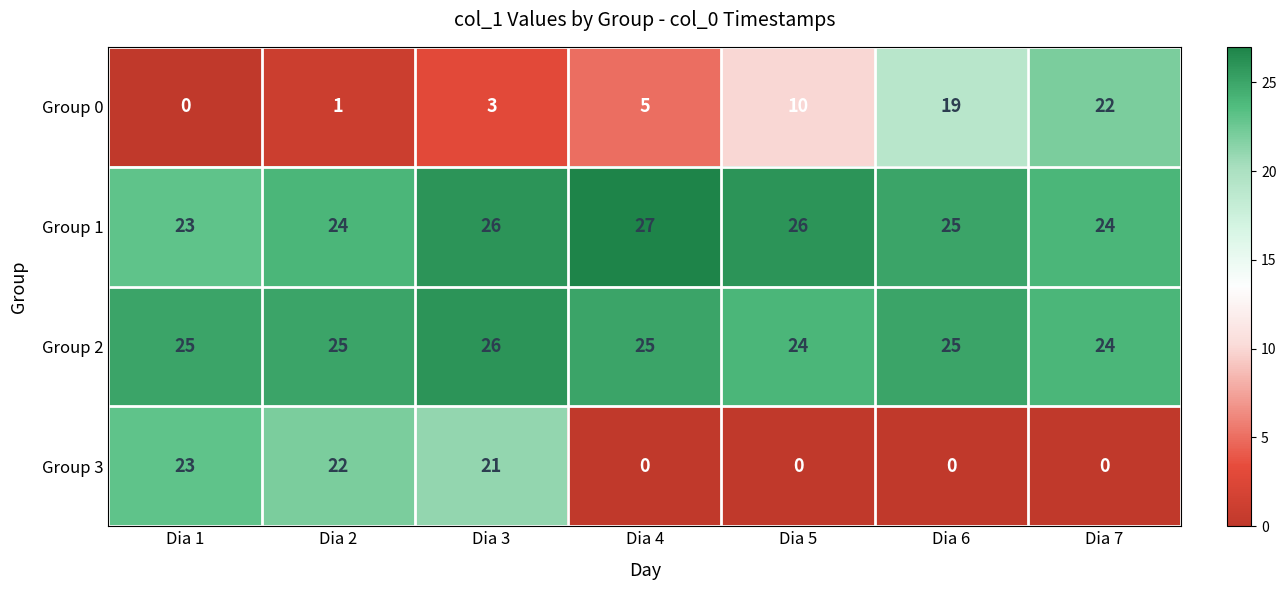

At which label is Group 3 closest to 11?

Dia 3